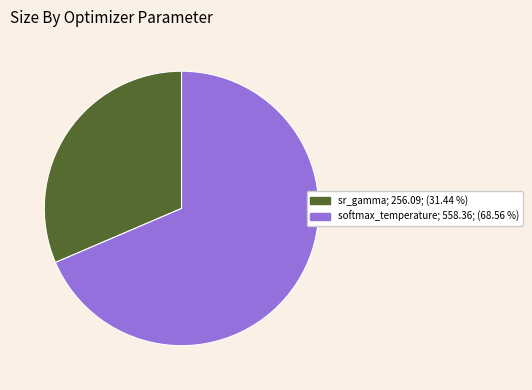

Rank the categories by value from lowest to highest.

sr_gamma, softmax_temperature